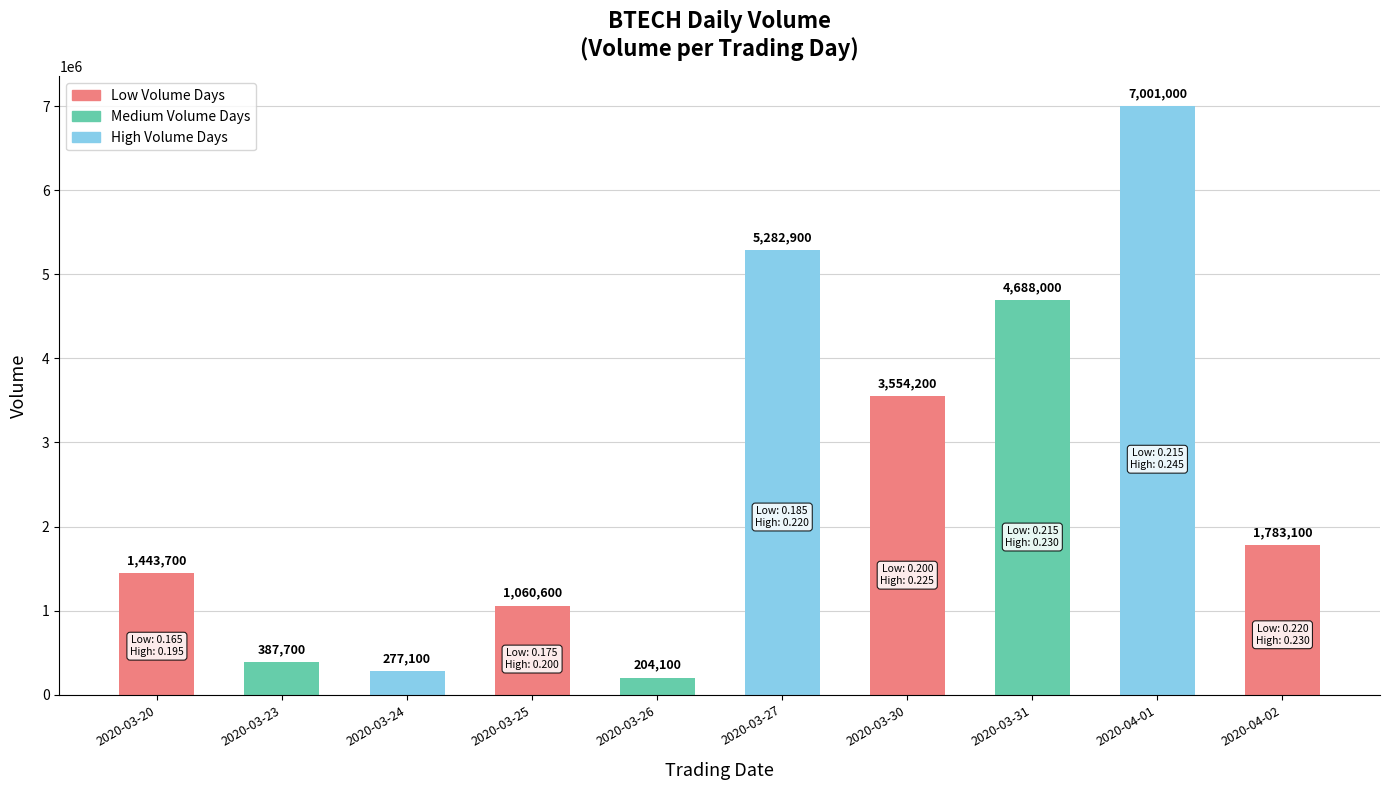

What is the minimum value shown in the chart?

204100